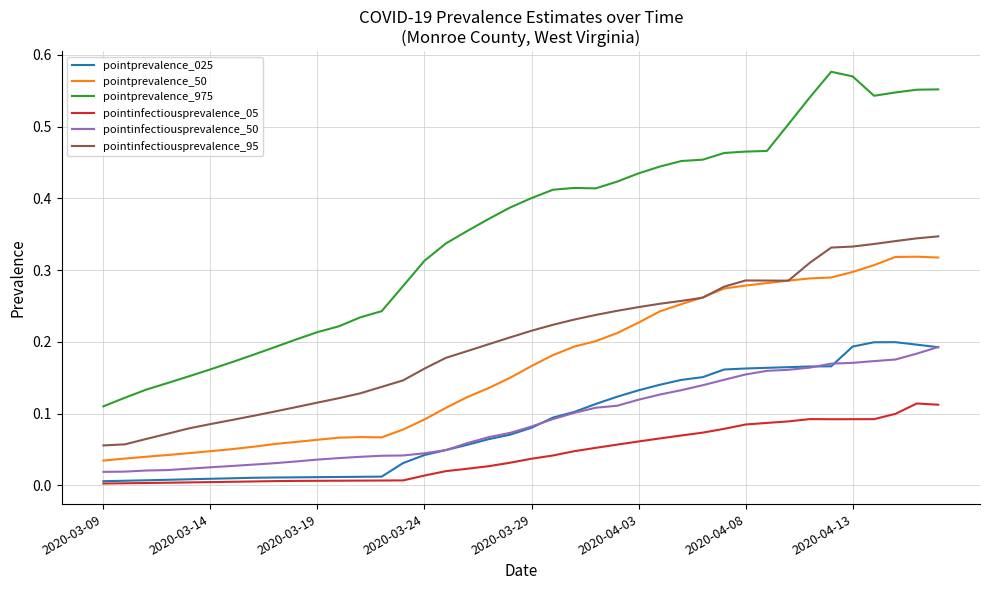

Which series has the largest total across all categories?

pointprevalence_975